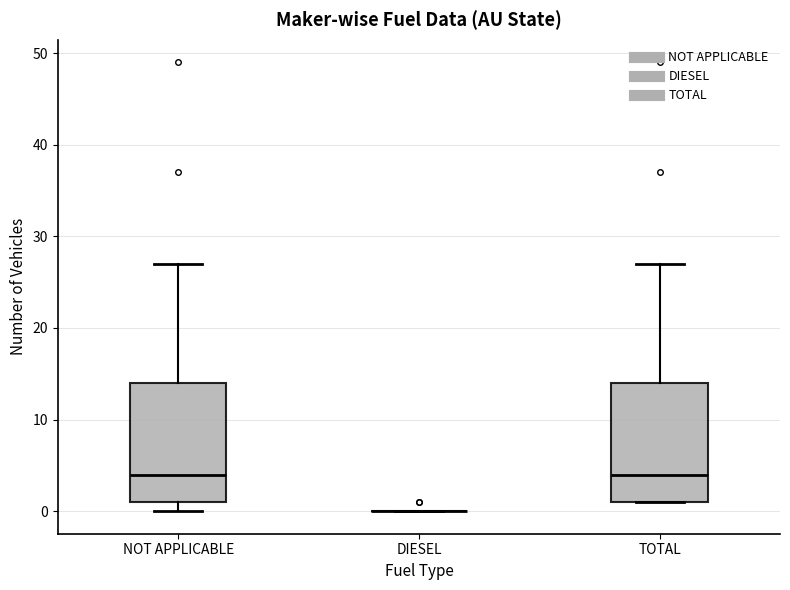

Where does the upper whisker of the box for TOTAL end on the y-axis? The values are not printed on the chart, so give them approximately, as read against the axis.

27